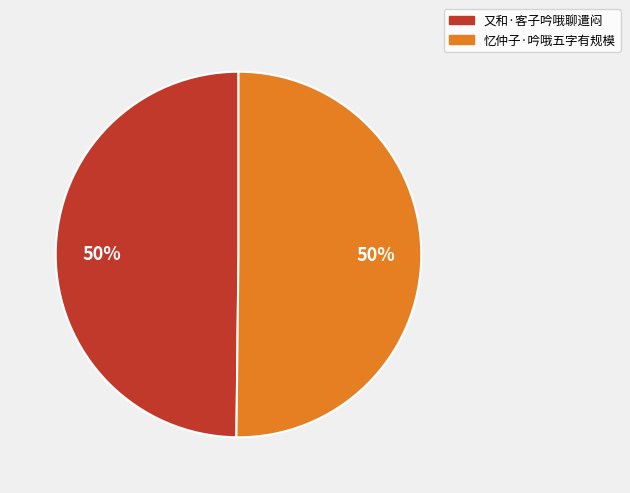

Do 忆仲子·吟哦五字有规模 and 又和·客子吟哦聊遣闷 together represent more than half of the pie?

Yes